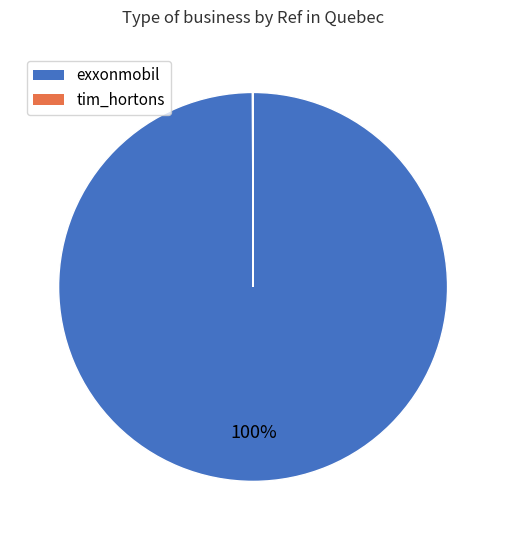

What percentage is the exxonmobil slice, to the nearest percent?

100%